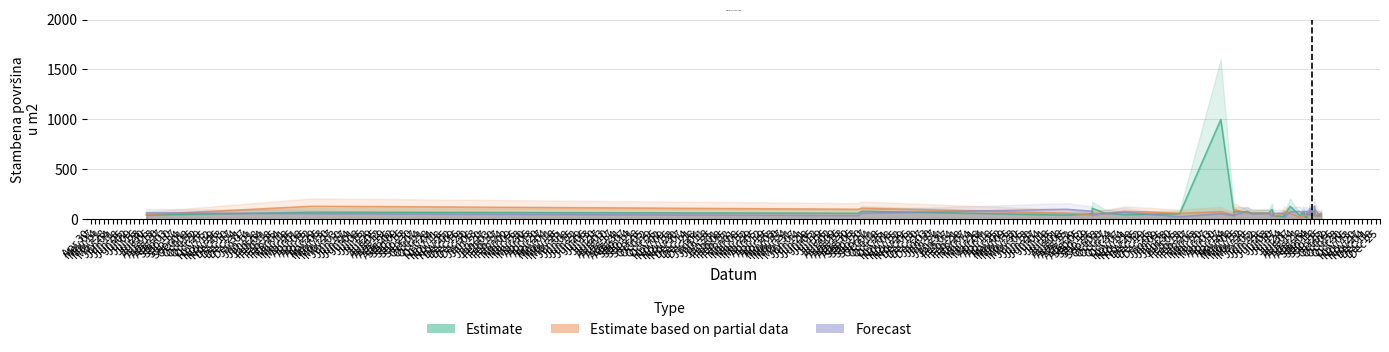

Read the Forecast value at 24.08.2023, to the nearest 5.

45